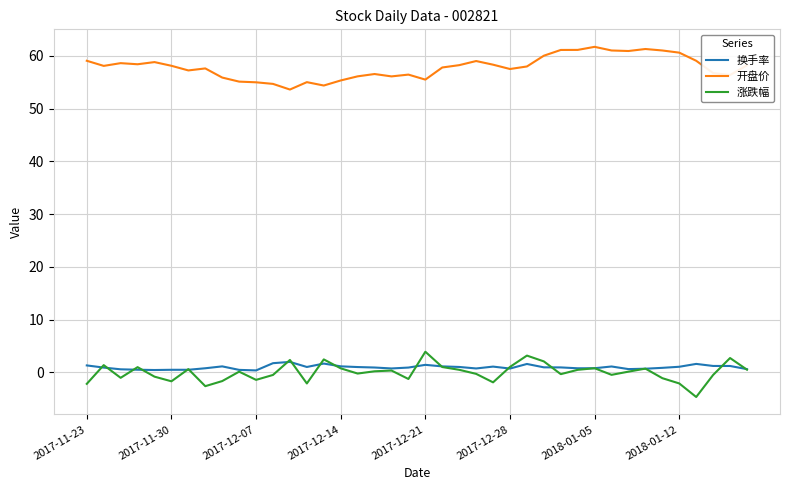

Which series has the largest total across all categories?

开盘价